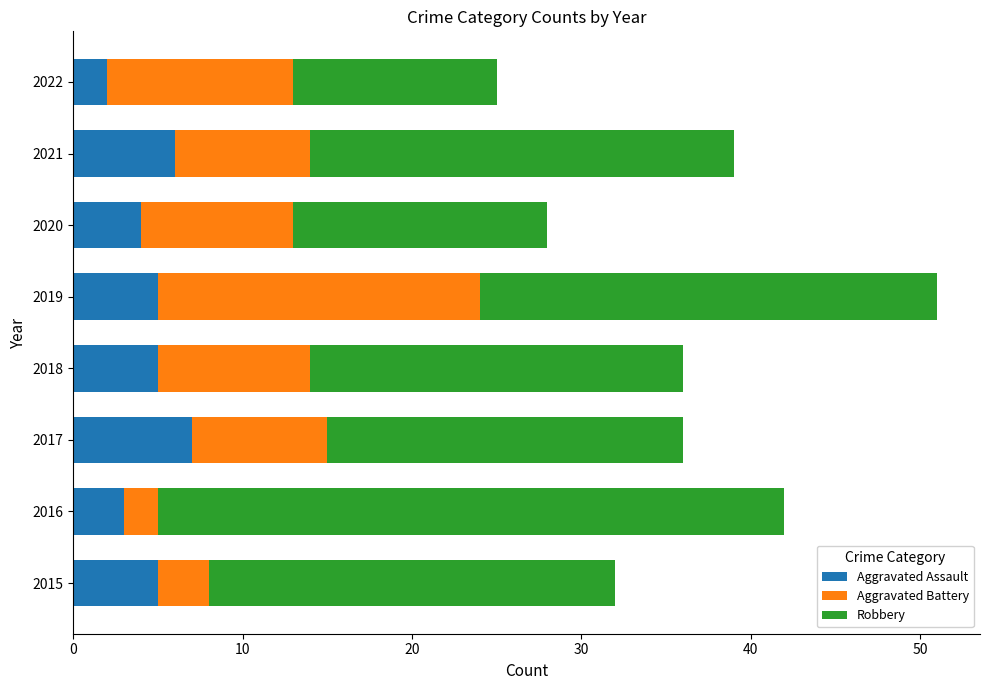

What is the sum of the Aggravated Assault values at 2022 and 2016?

5